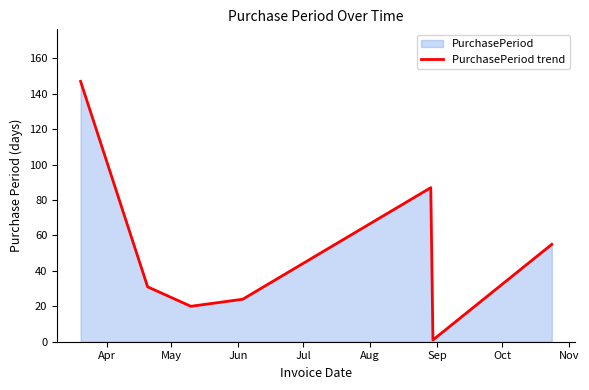

Does the chart have visible grid lines?

No